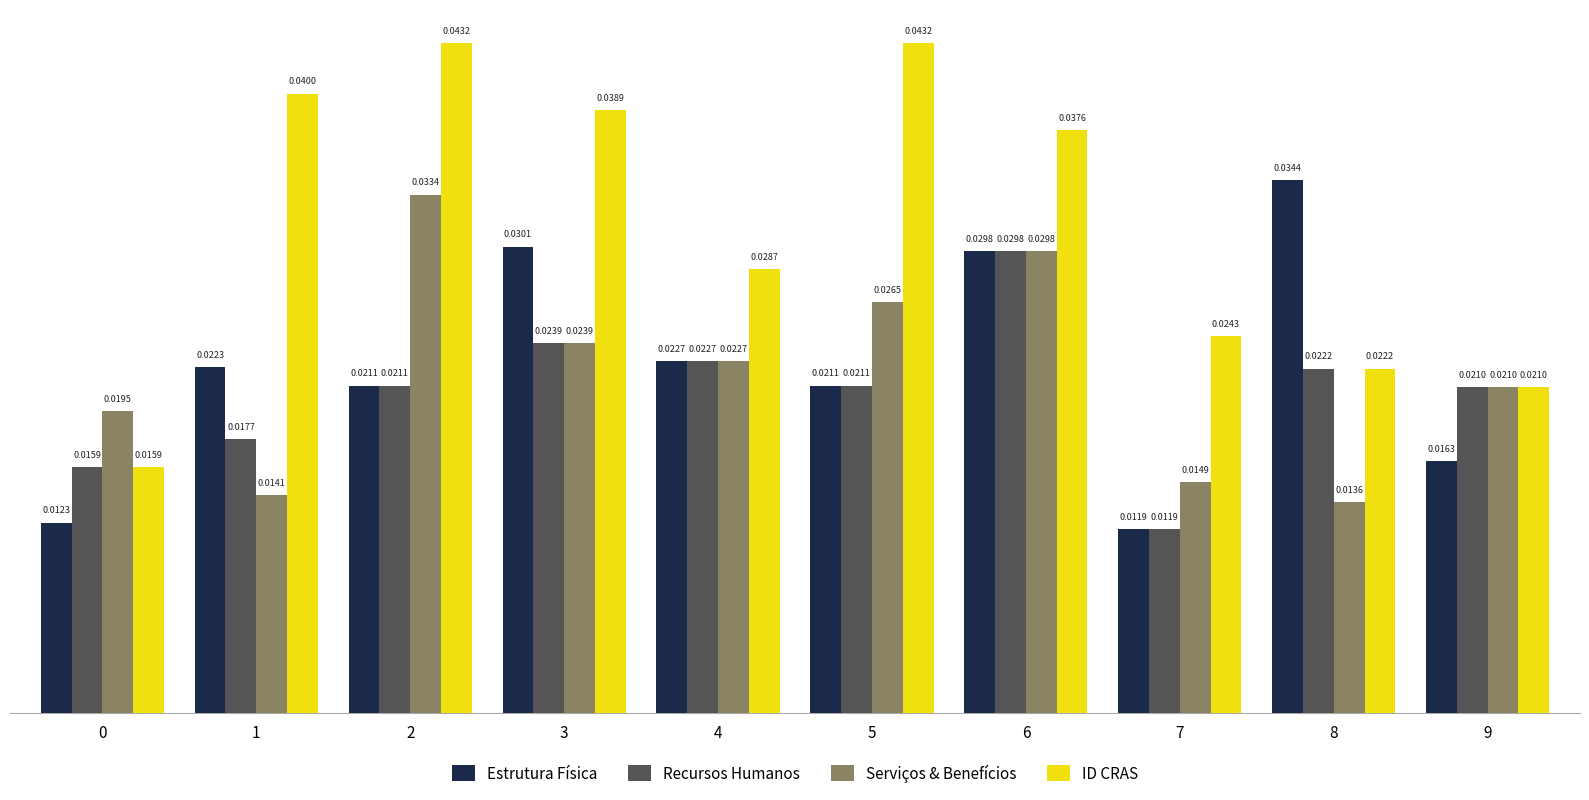

Which series has the largest range (max minus min)?

ID CRAS